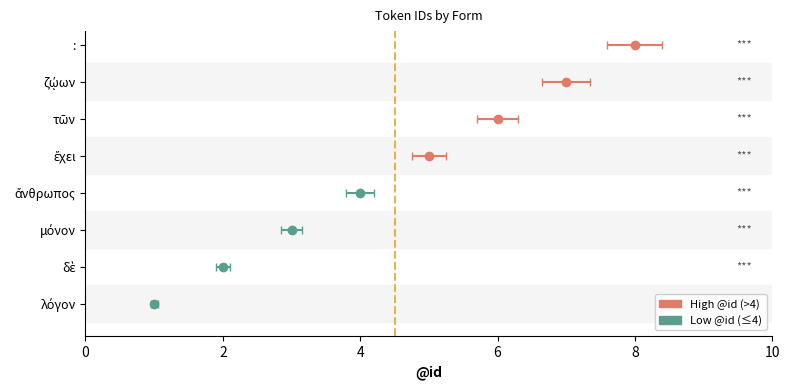

What is the label of the 5th bar from the right?

ἄνθρωπος